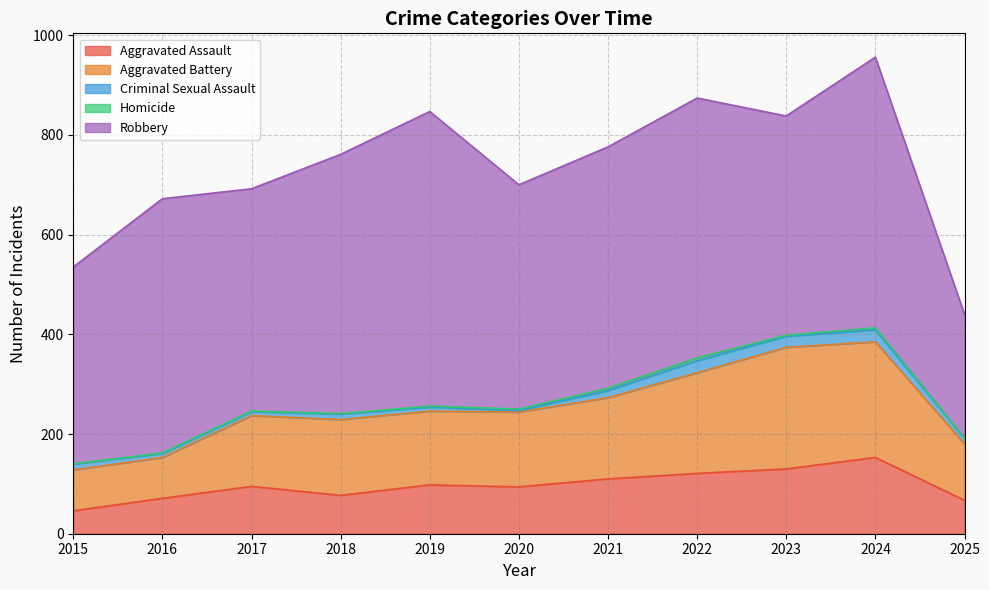

Which category has the lowest value in the Robbery series?

2025